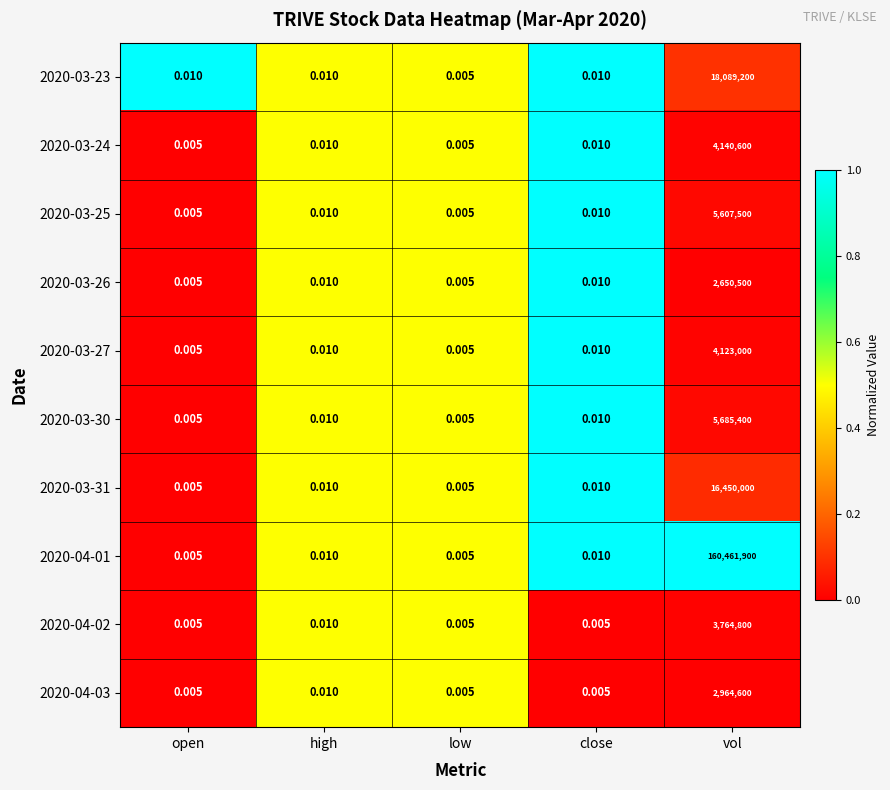

At which category is the sum across all series the highest?

vol